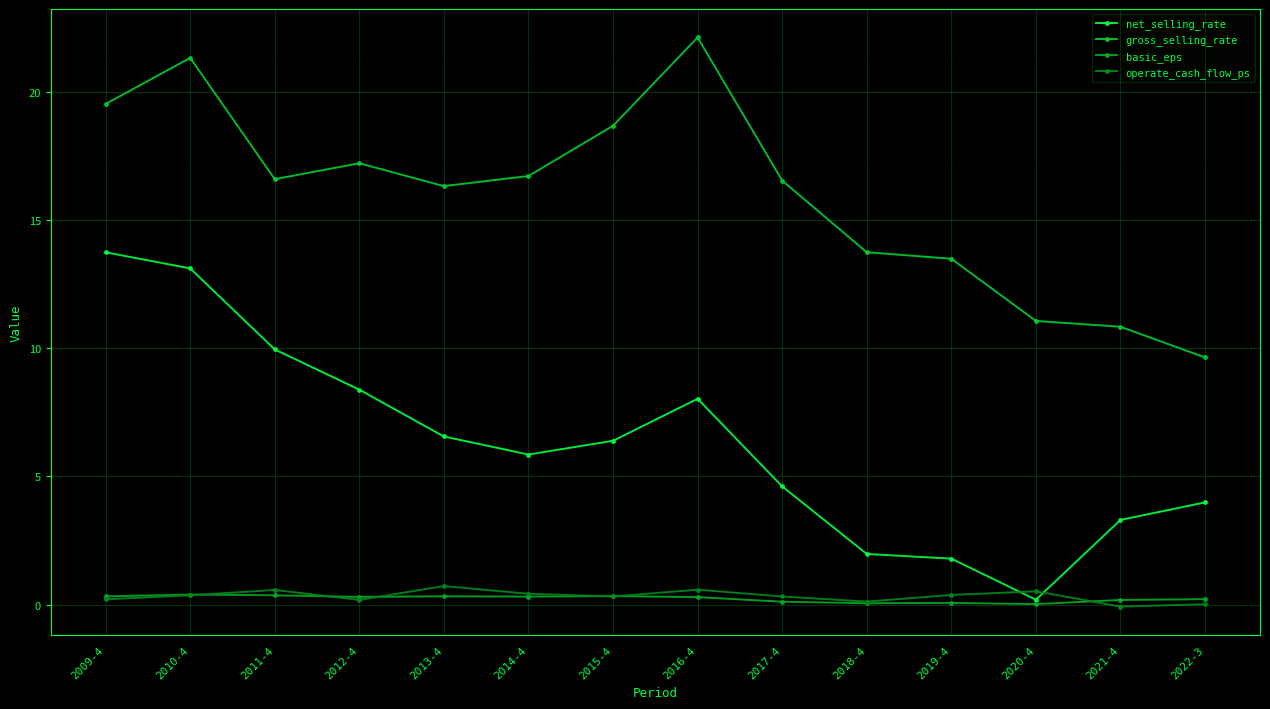

What is the spread (max minus min) of values at 2012-4?

17.0